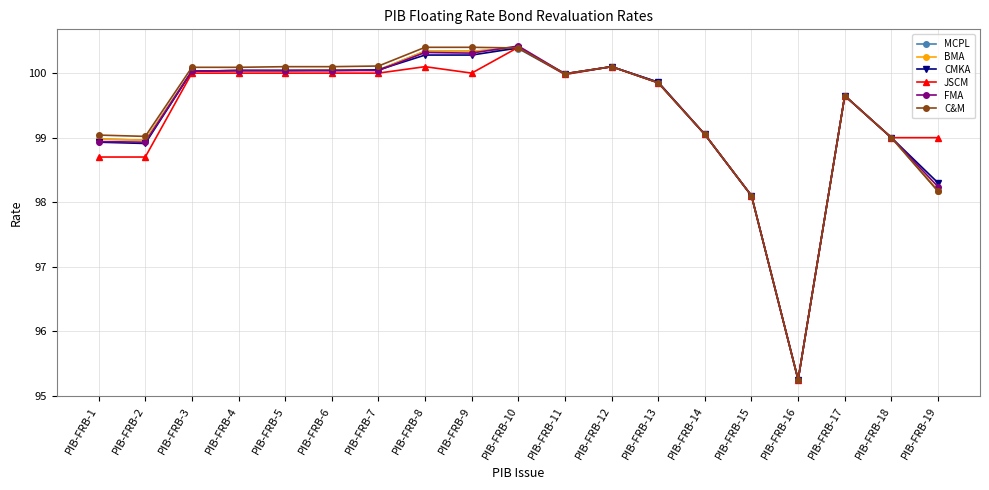

True or false: C&M and FMA intersect in this chart.

True